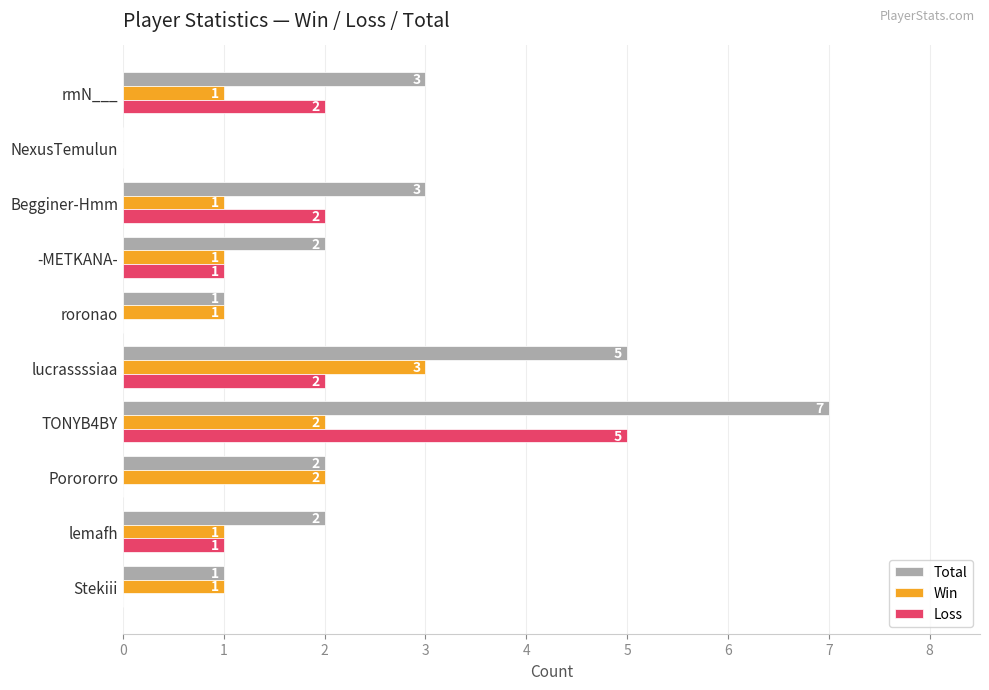

What is the maximum value shown in the chart?

7